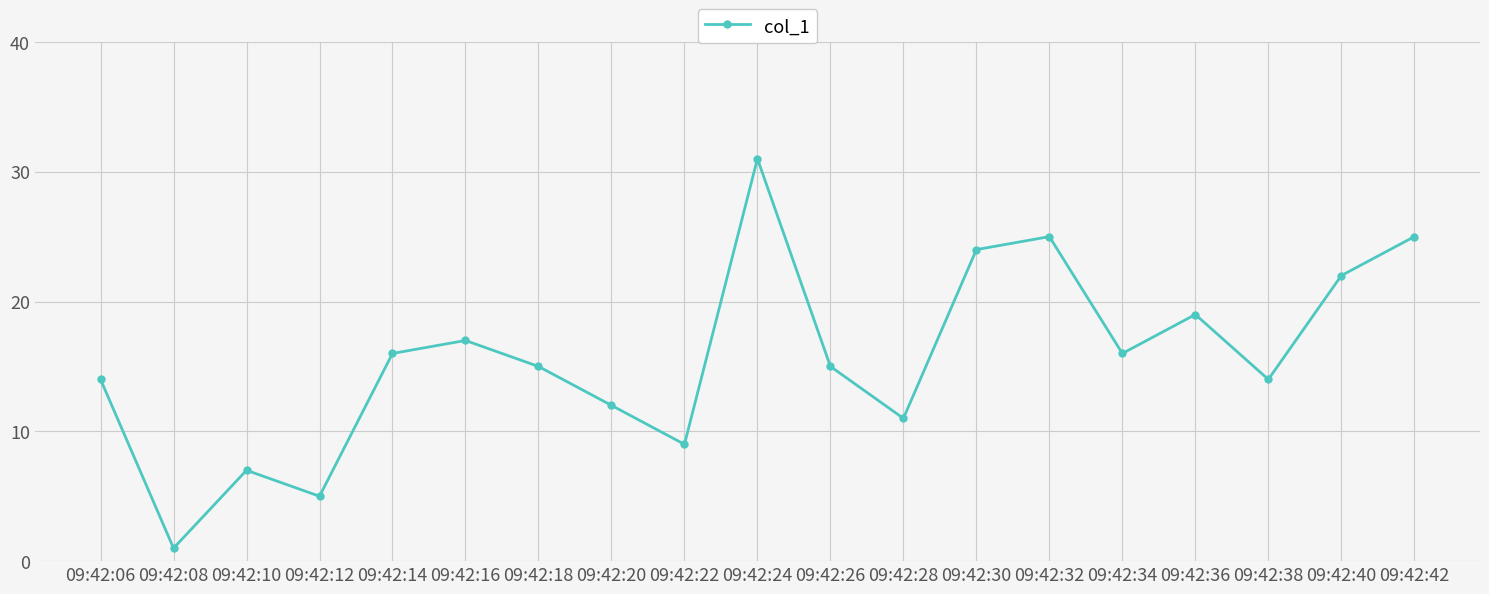

Which category has the highest value across all series?

09:42:24